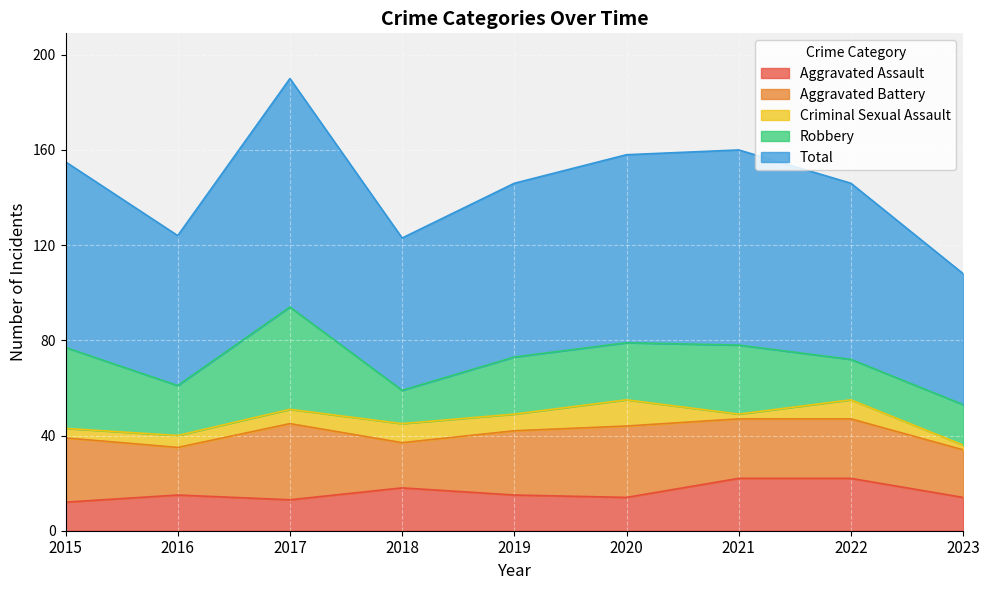

What is the difference between the second highest and second lowest values in the Robbery series?

17